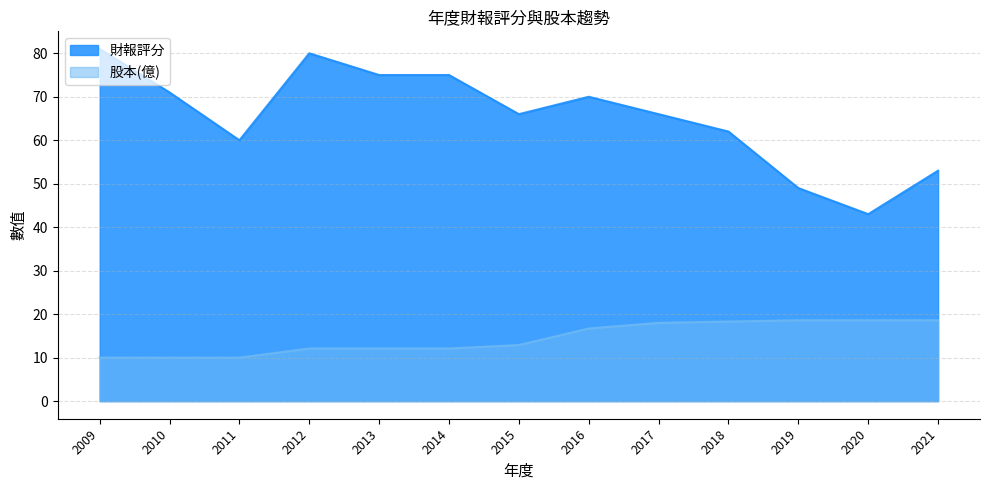

What is the value of the 股本(億) point at the 6th from the left?

12.1